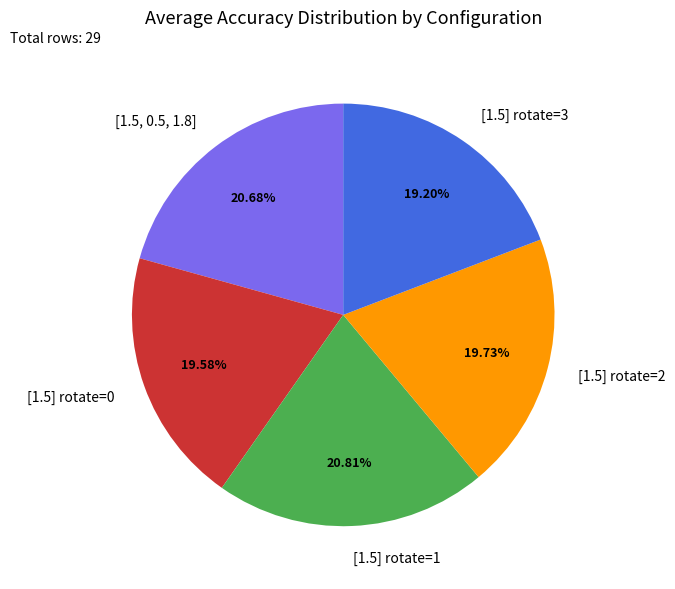

Count the number of slices in the pie.

5